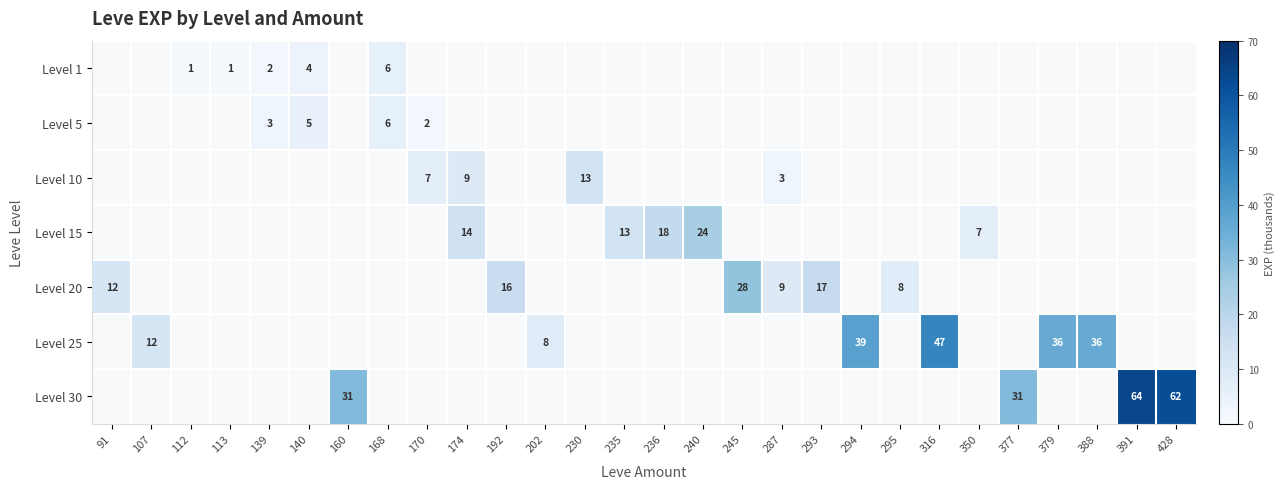

The Level 25 series shows 59.9 at 294. True or false?

False